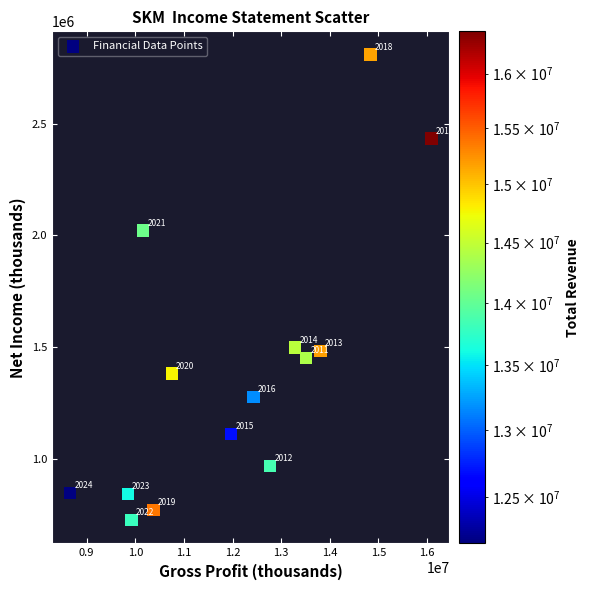

What Y value in the scatter plot is closest to 1767600?

2021200